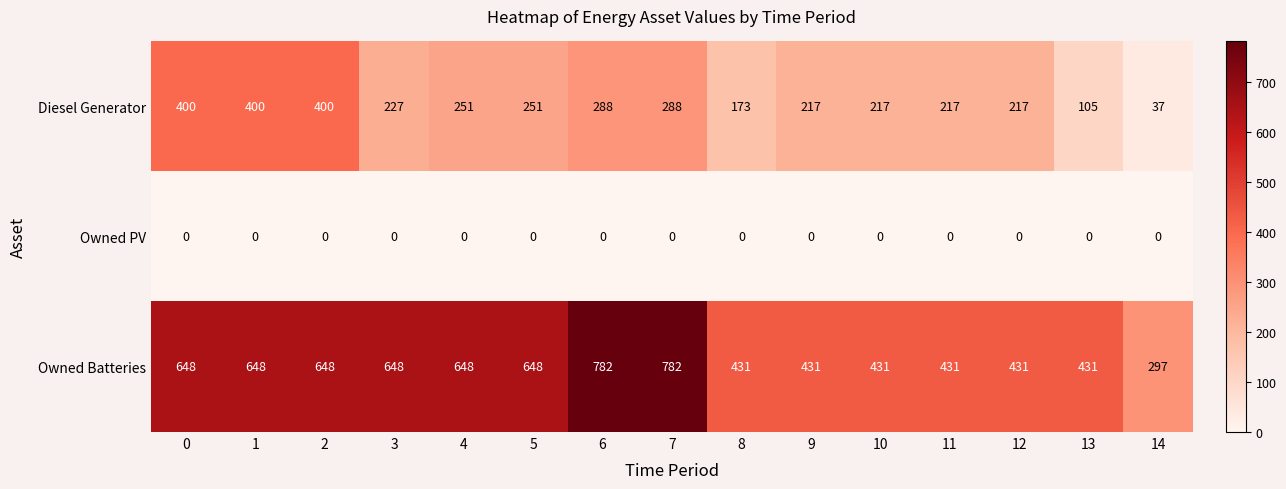

The value of Owned PV at 2 is 0. True or false?

True